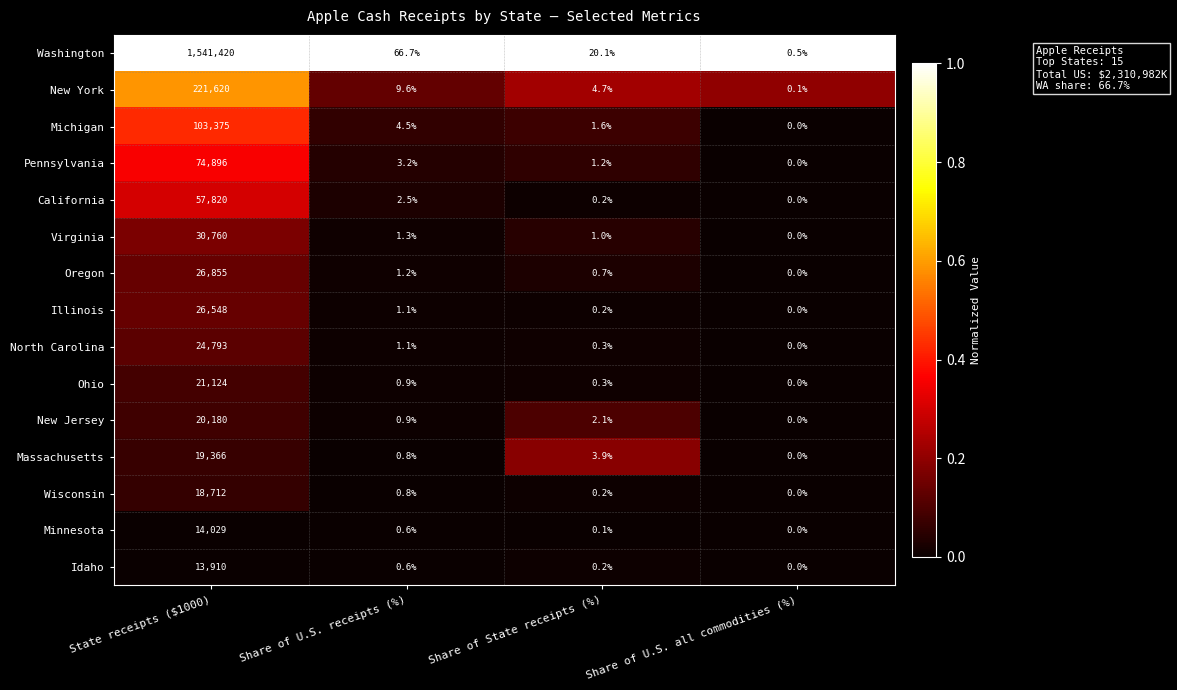

List the labels in order of New Jersey value, largest first.

State receipts ($1000), Share of State receipts (%), Share of U.S. receipts (%), Share of U.S. all commodities (%)